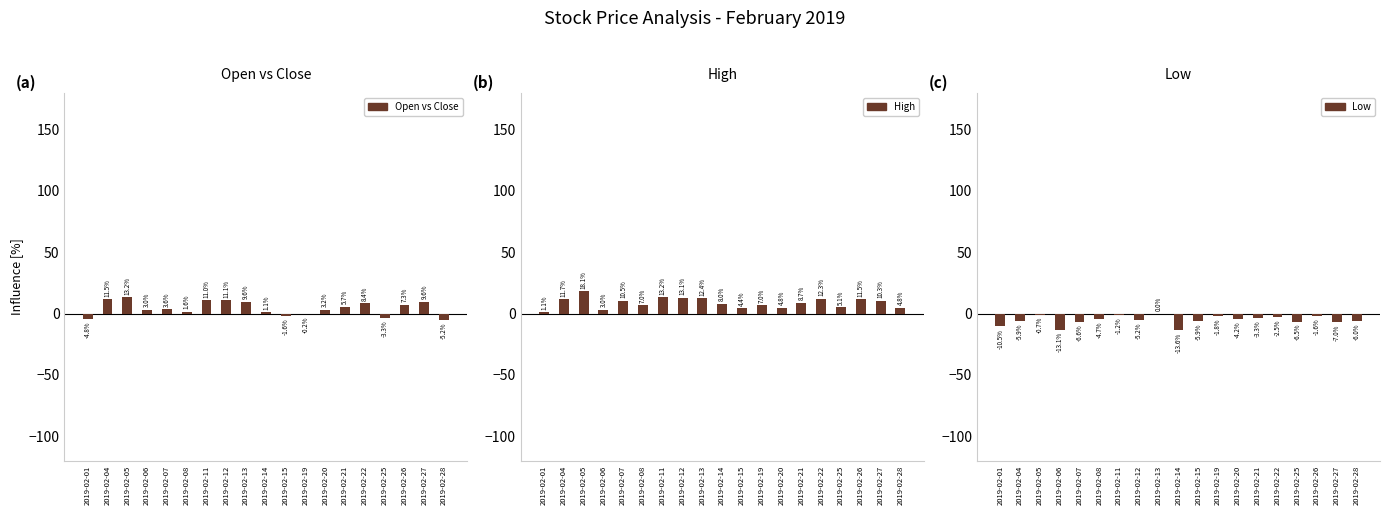

At which category is the sum across all series the highest?

2019-02-05